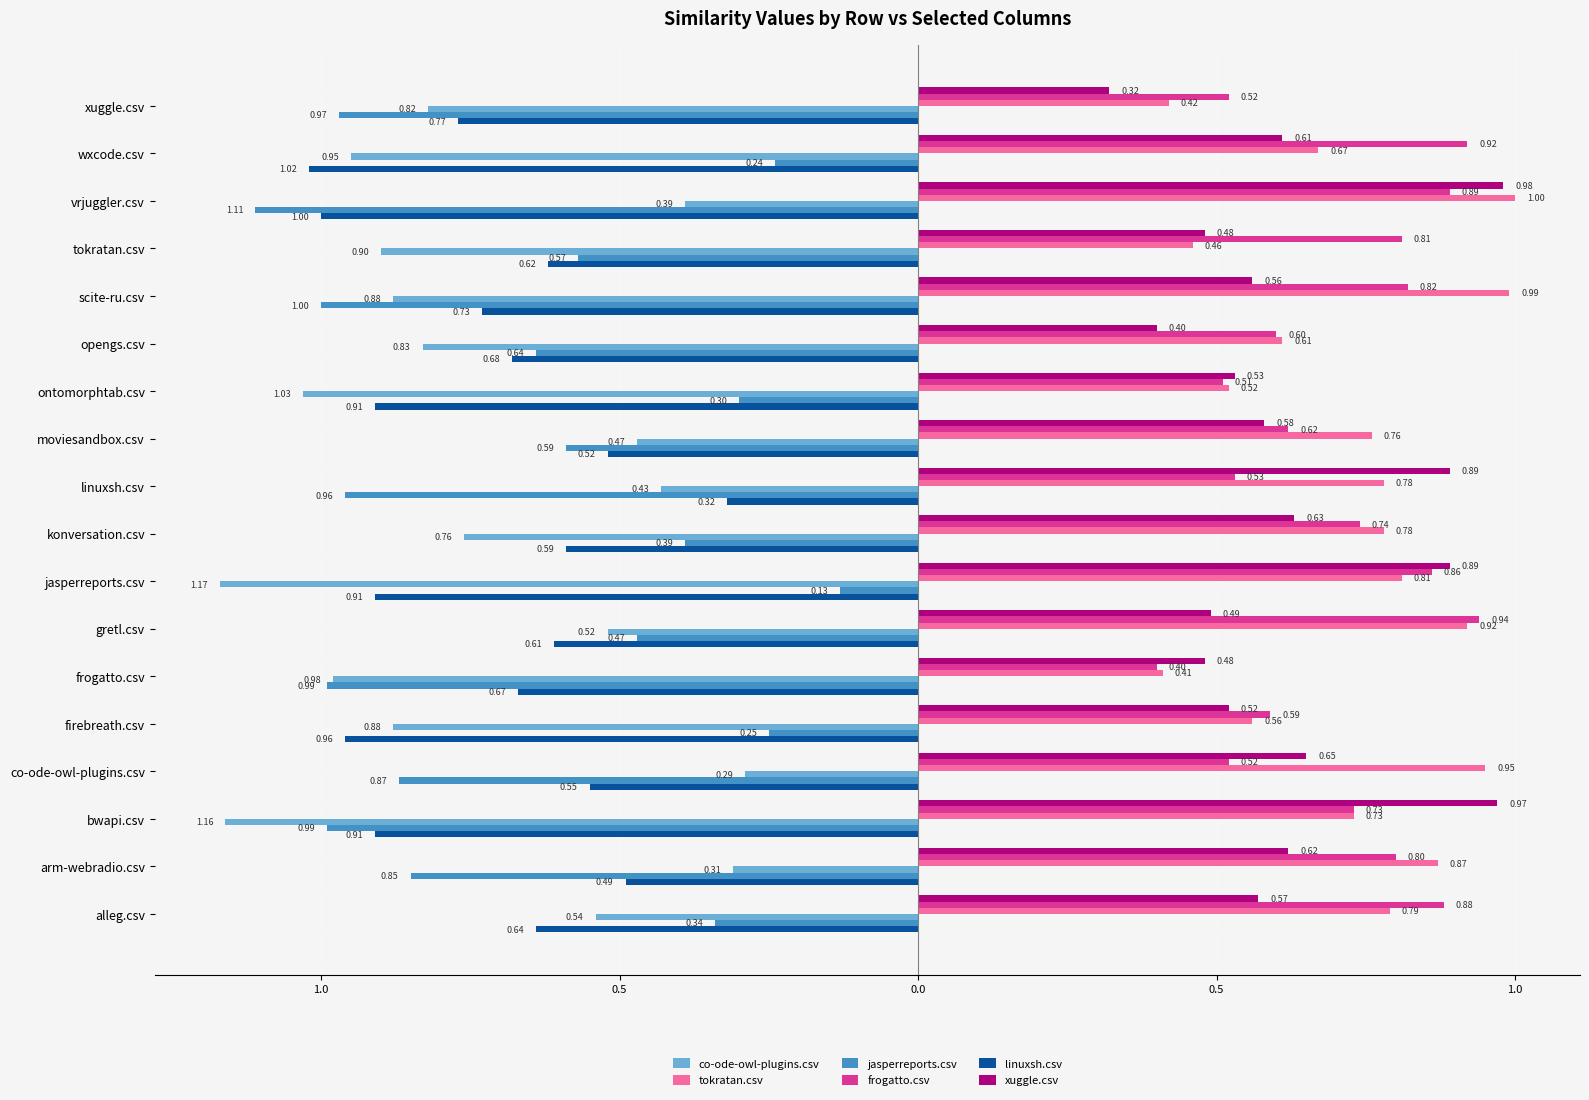

What are all the series names shown in the legend?

co-ode-owl-plugins.csv, tokratan.csv, jasperreports.csv, frogatto.csv, linuxsh.csv, xuggle.csv